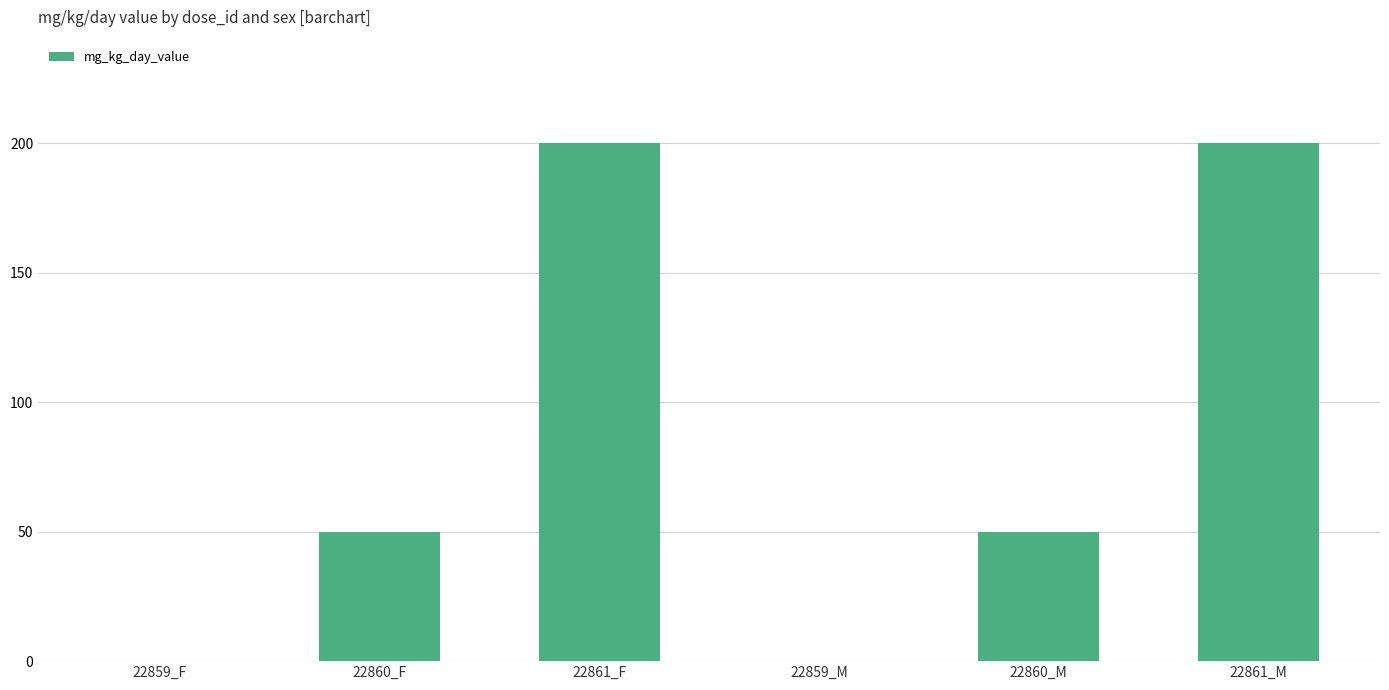

True or false: the data shows 50 at 22860_F.

True